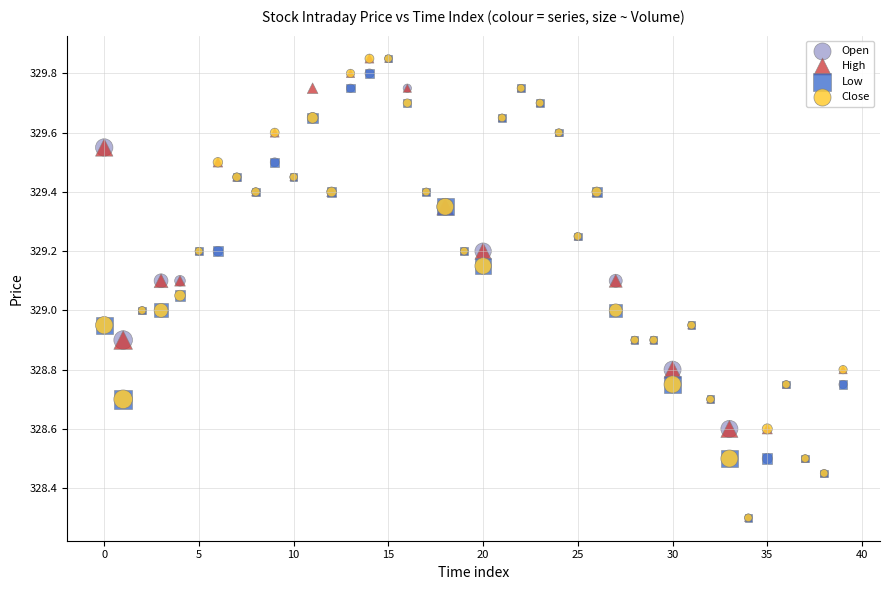

What are all the series names shown in the legend?

Open, High, Low, Close